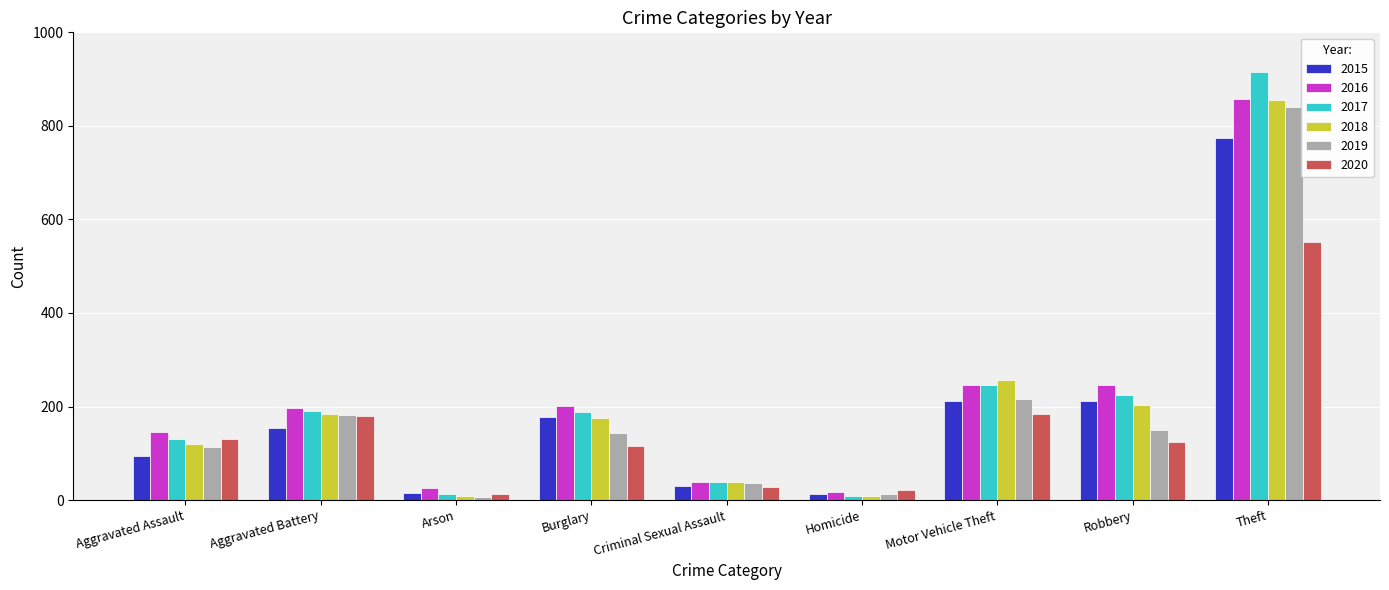

How many data points does each series have?

9